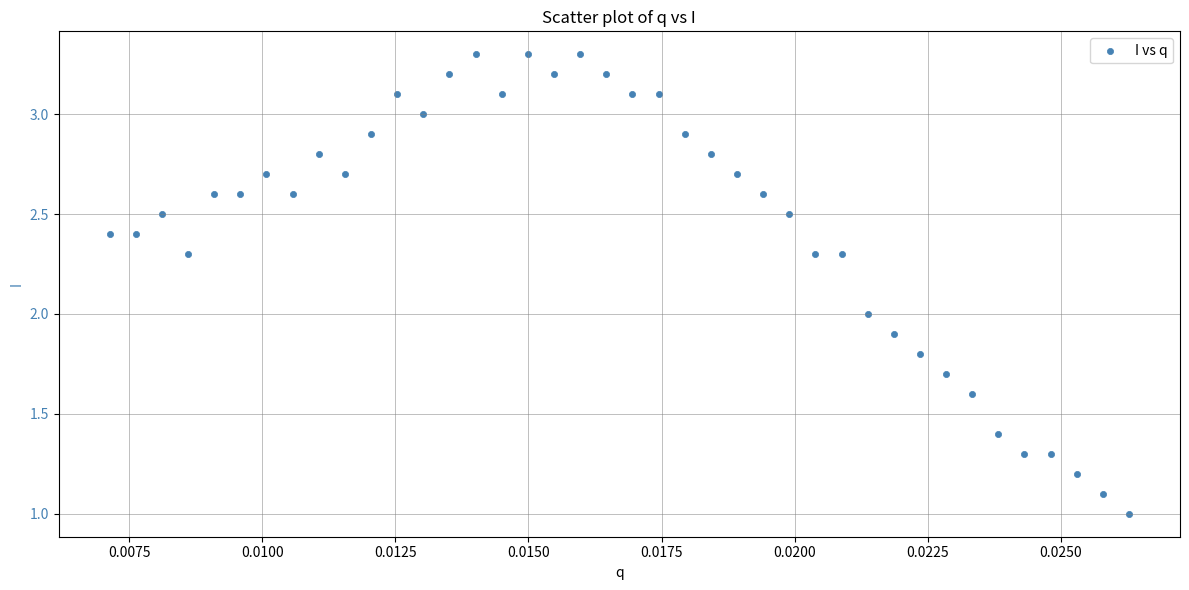

What is the range of Y values (max minus min)?

2.3